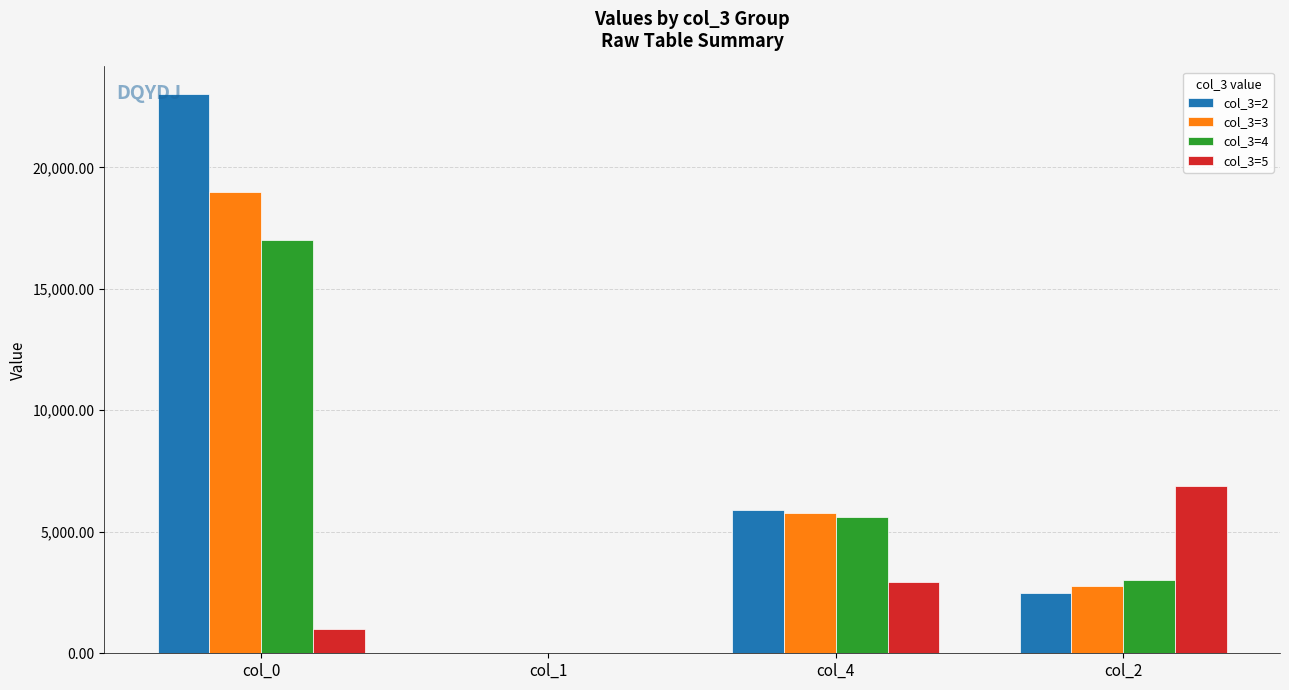

How many groups of bars are there?

4